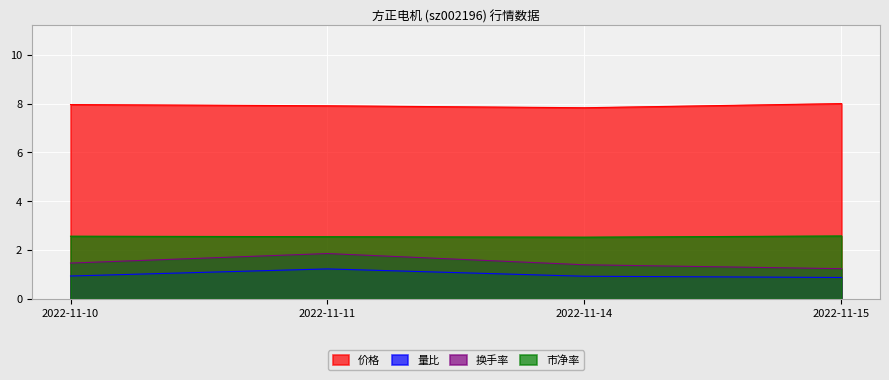

At which category does the chart reach its minimum across all series?

2022-11-15